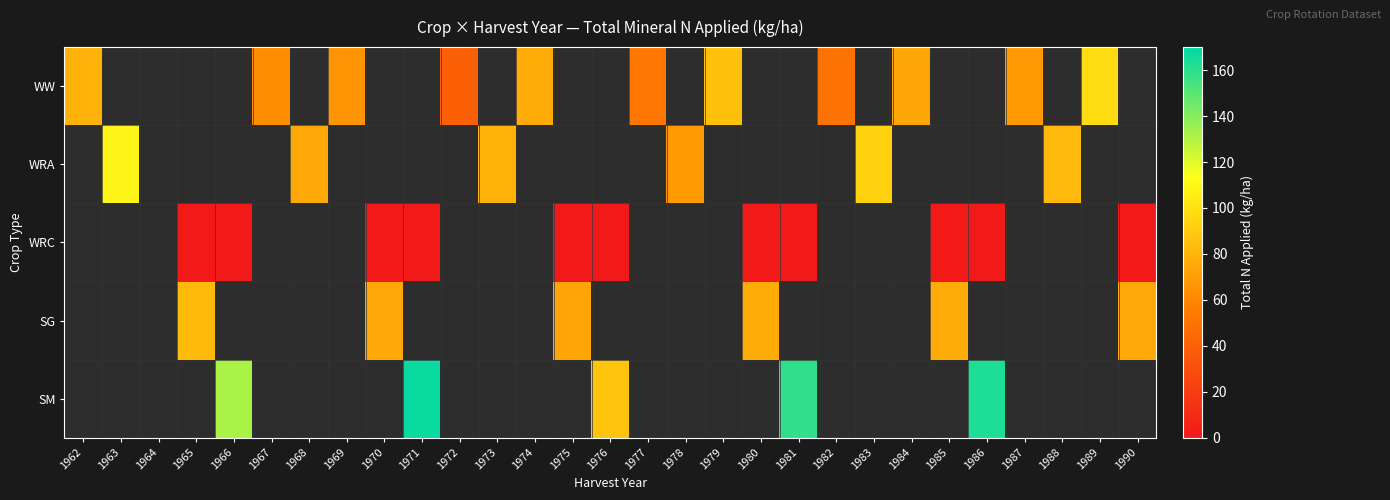

Which has a higher value, 1966 or 1972?

1972